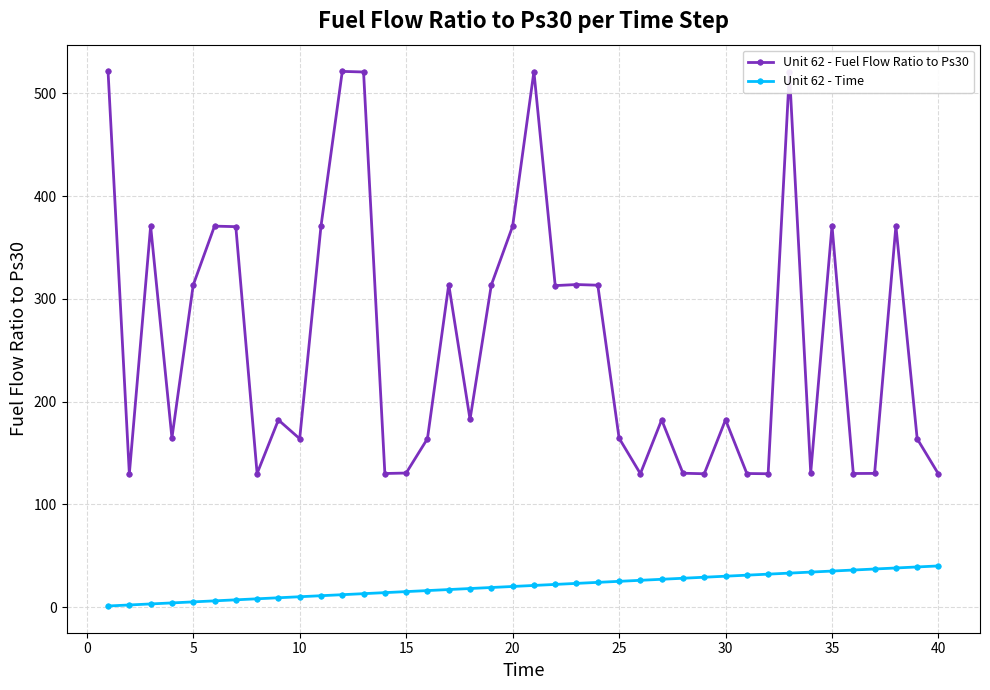

True or false: Unit 62 - Fuel Flow Ratio to Ps30 has more than 2 points higher than both neighbors.

True